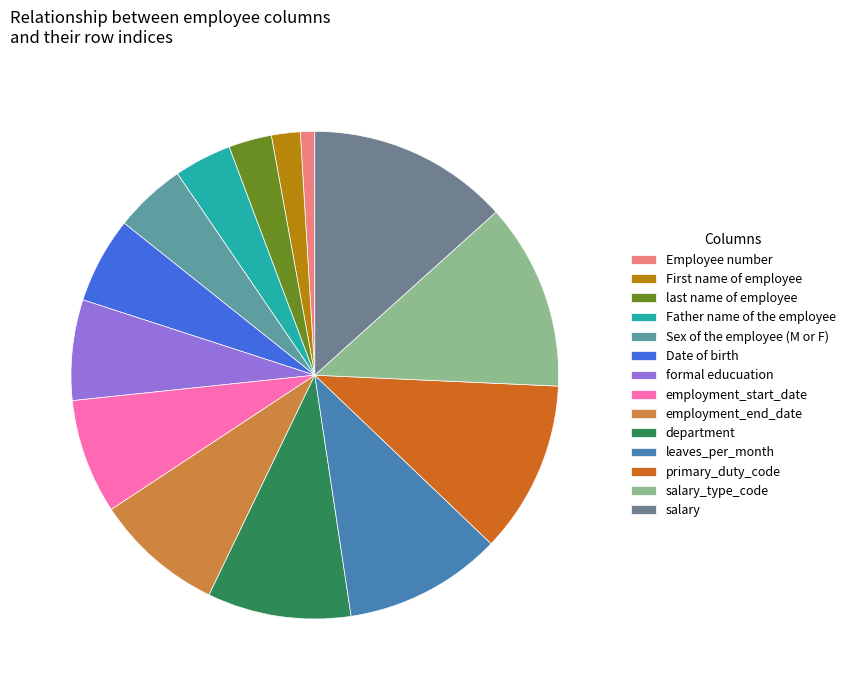

True or false: Date of birth accounts for 15% of the total.

False